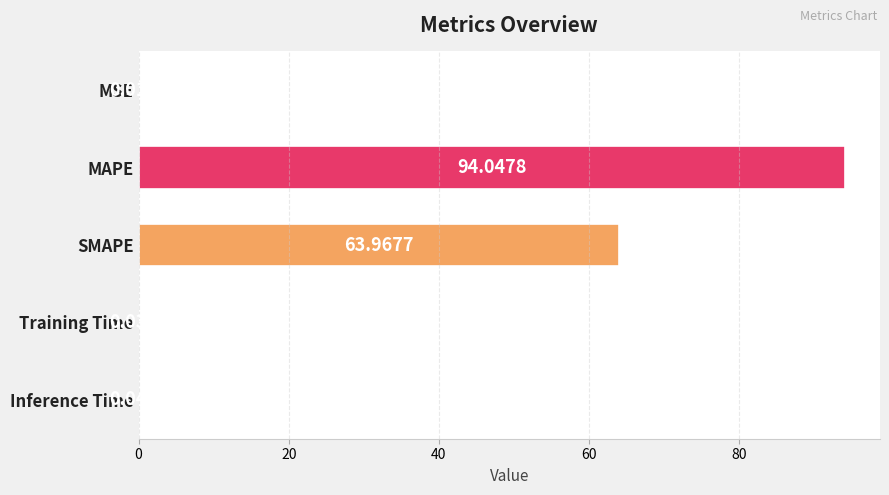

What is the sum of all values?

158.1